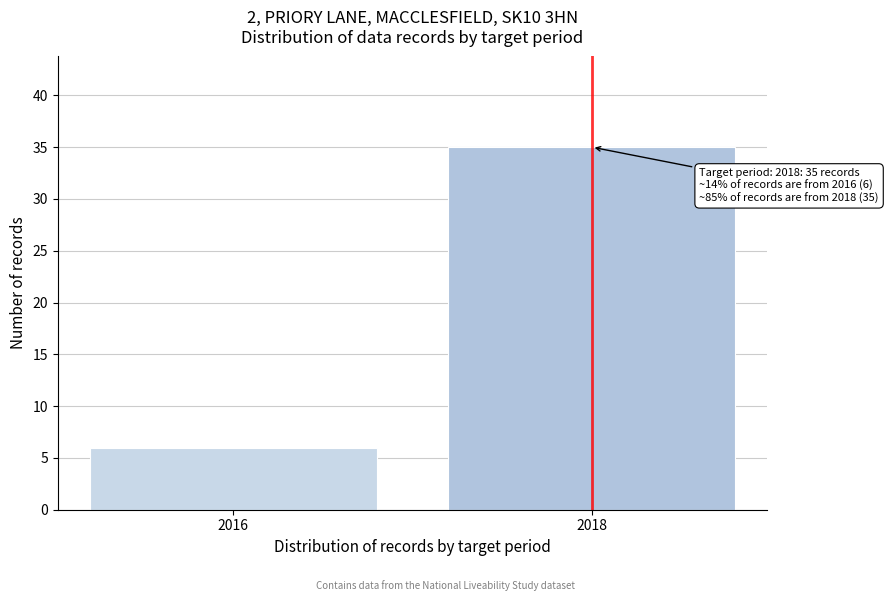

Reading left to right, transcribe all the data shown in this chart.

6	35